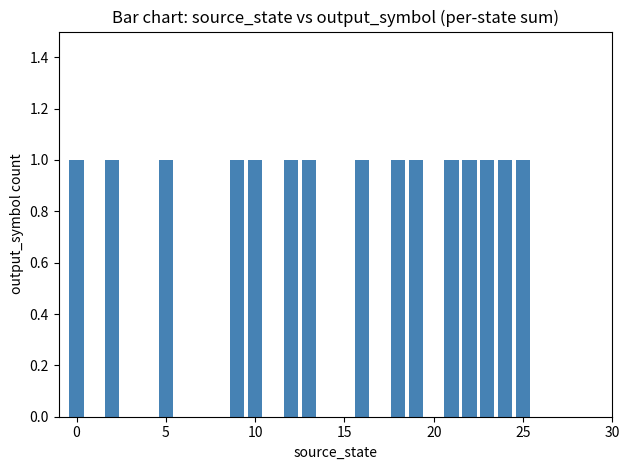

What is the sum of all values?

15